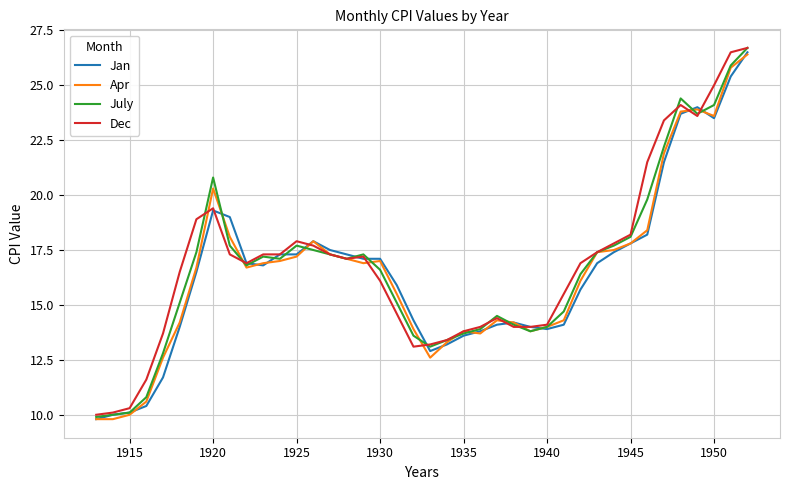

What is the minimum value for Jan?

9.8